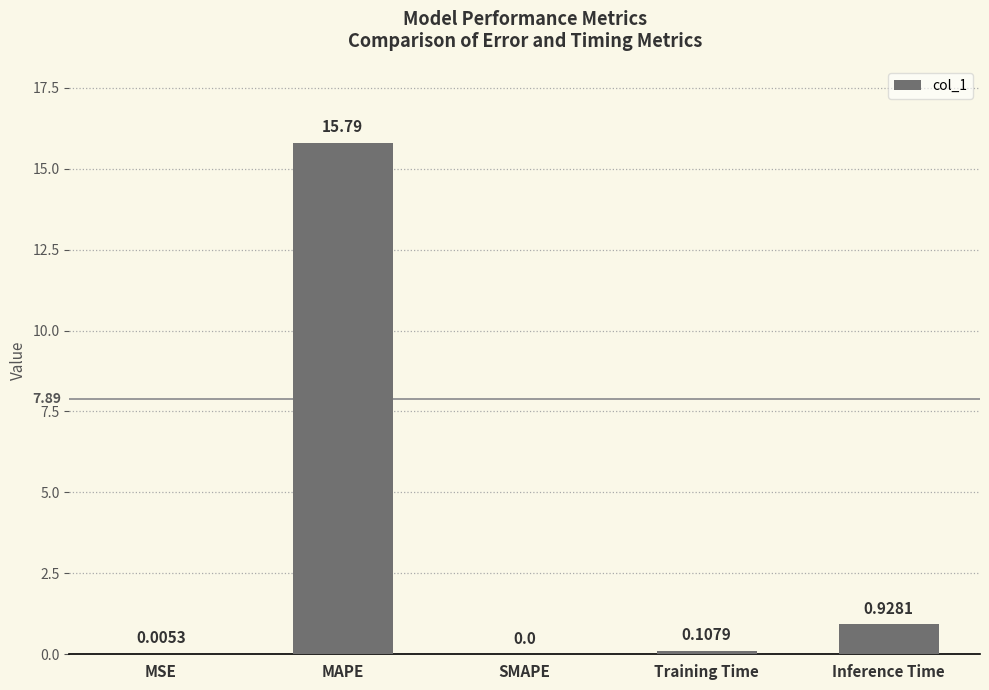

The value at MAPE is 26.5. True or false?

False